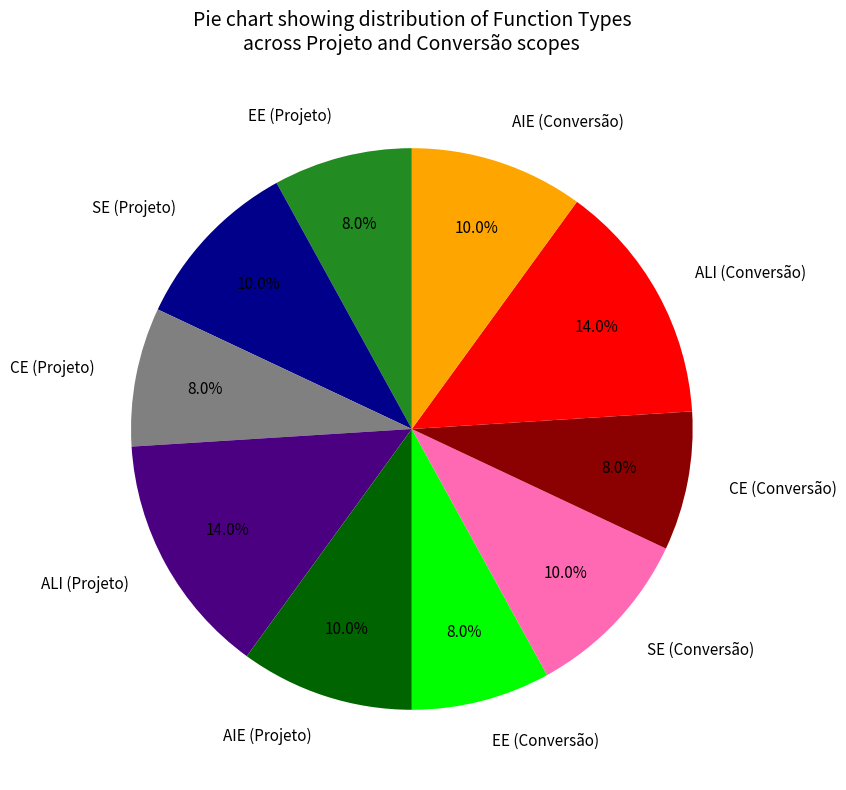

Does any single category account for the majority?

No